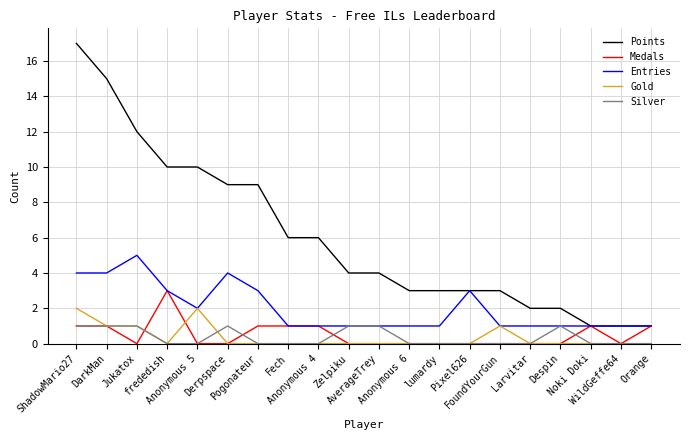

What is the maximum value shown in the chart?

17